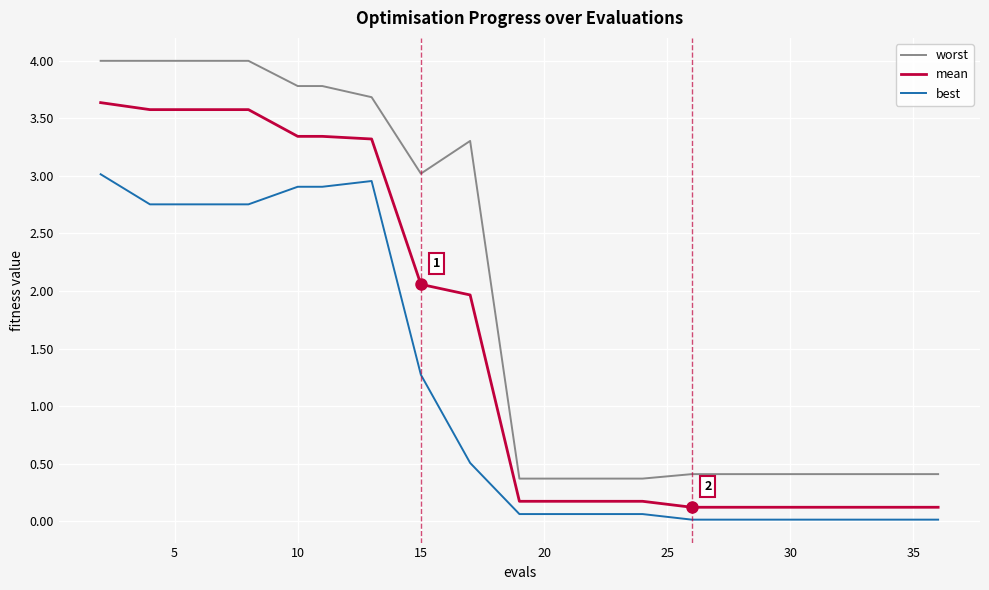

Which series has the largest total across all categories?

worst